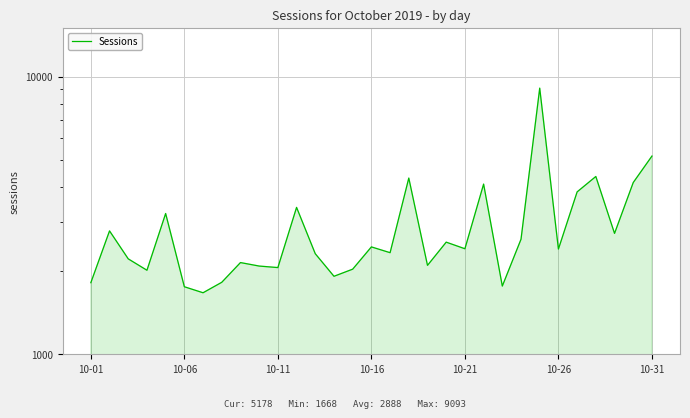

Does the chart have visible grid lines?

Yes